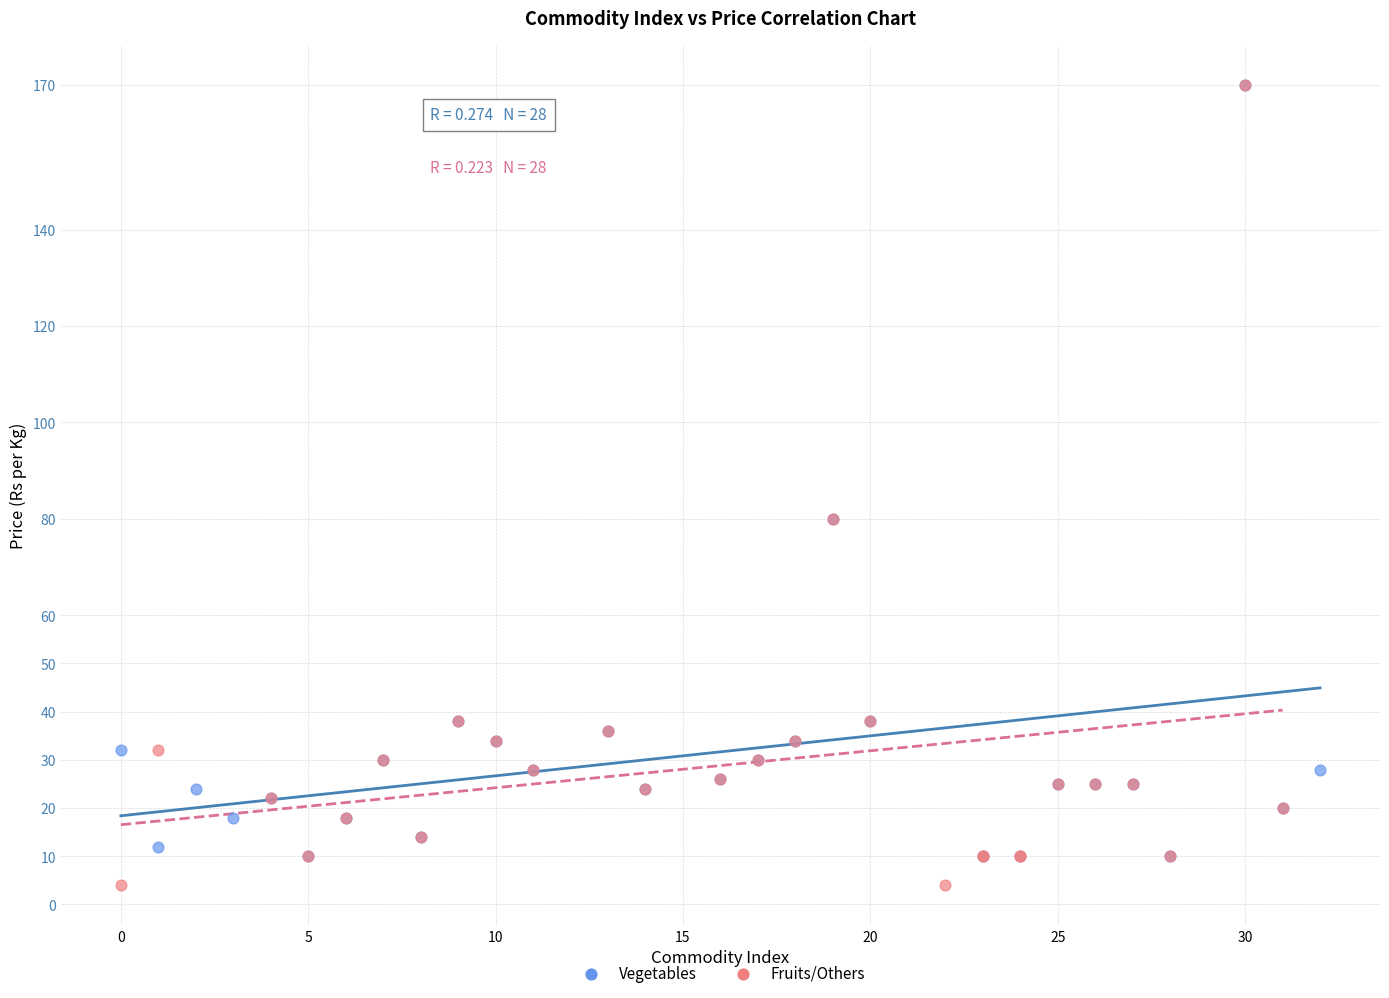

Which series reaches the minimum Y coordinate?

Fruits/Others